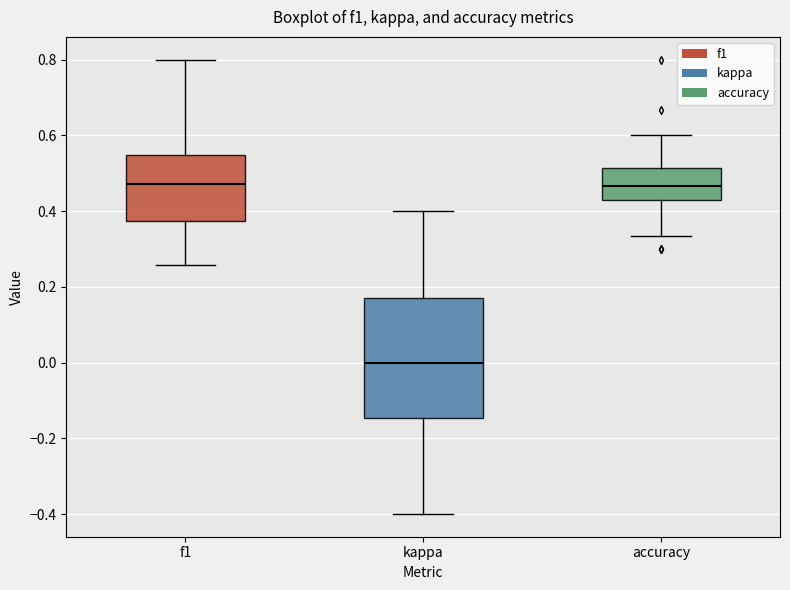

Reading left to right, read every box against the y-axis: the position of its median line, the range the box covers, and the ends of its whiskers. The values are not printed on the chart, so give them approximately, as read against the axis.

f1: median 0.48, box 0.38 to 0.54, whiskers 0.26 to 0.80
kappa: median 0.00, box -0.14 to 0.18, whiskers -0.40 to 0.40
accuracy: median 0.46, box 0.42 to 0.52, whiskers 0.34 to 0.60